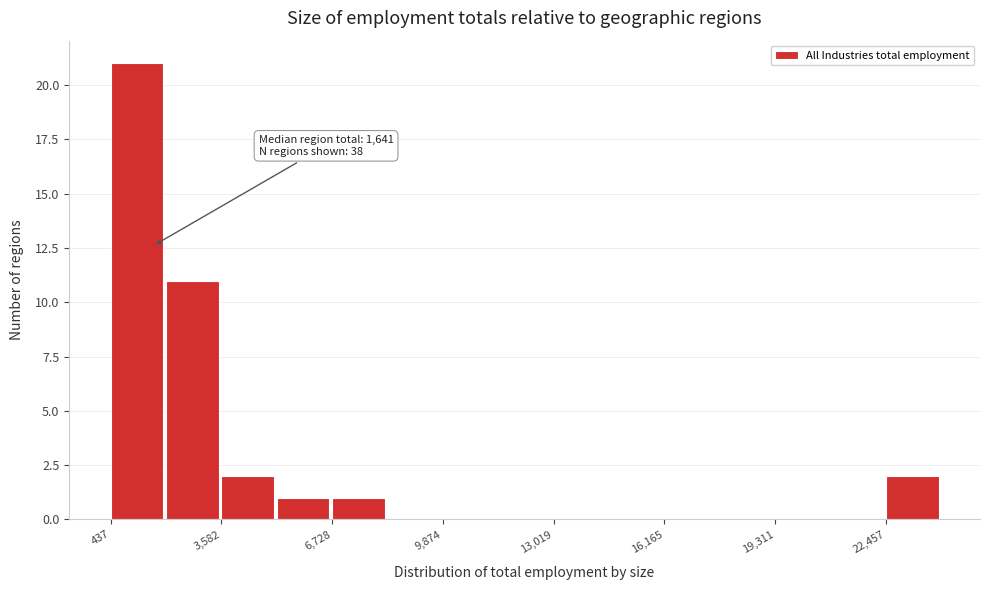

Around what value on the x-axis is the tallest bar? Give the approximate position of its centre, as read against the axis.

1000